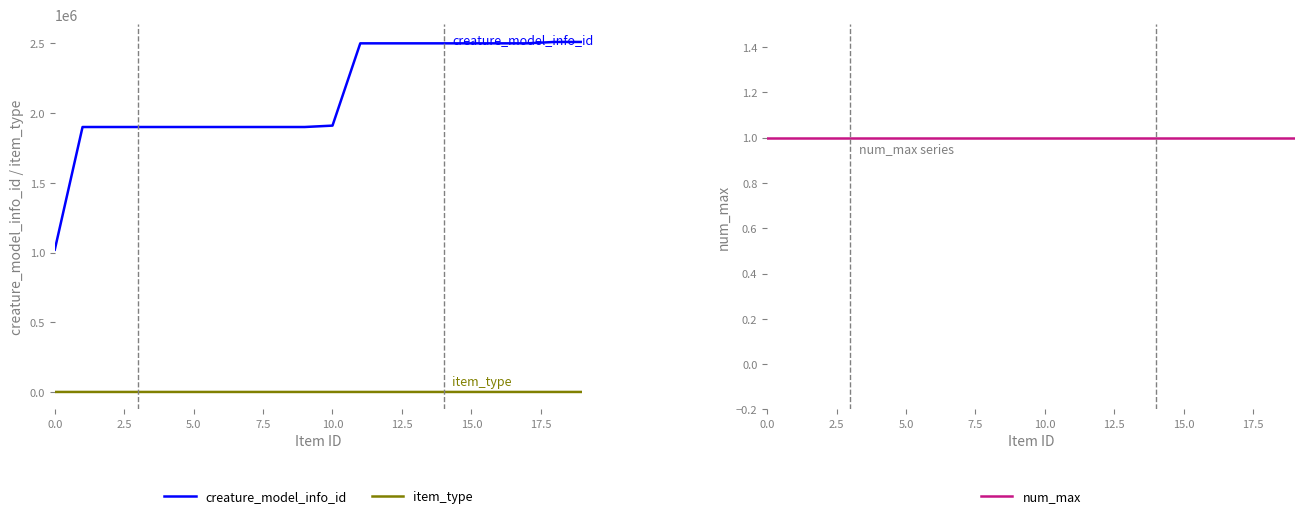

Reading left to right, what are all the values shown in this chart?

creature_model_info_id: 1020001	1900001	1900002	1900003	1900004	1900005	1900006	1900007	1900008	1900009	1910001	2500001	2500002	2500003	2500004	2500005	2500006	2500007	2510001	2510002
item_type: 1	10	10	10	10	10	10	10	10	10	10	1	1	1	1	1	1	1	2	2
num_max: 1	1	1	1	1	1	1	1	1	1	1	1	1	1	1	1	1	1	1	1